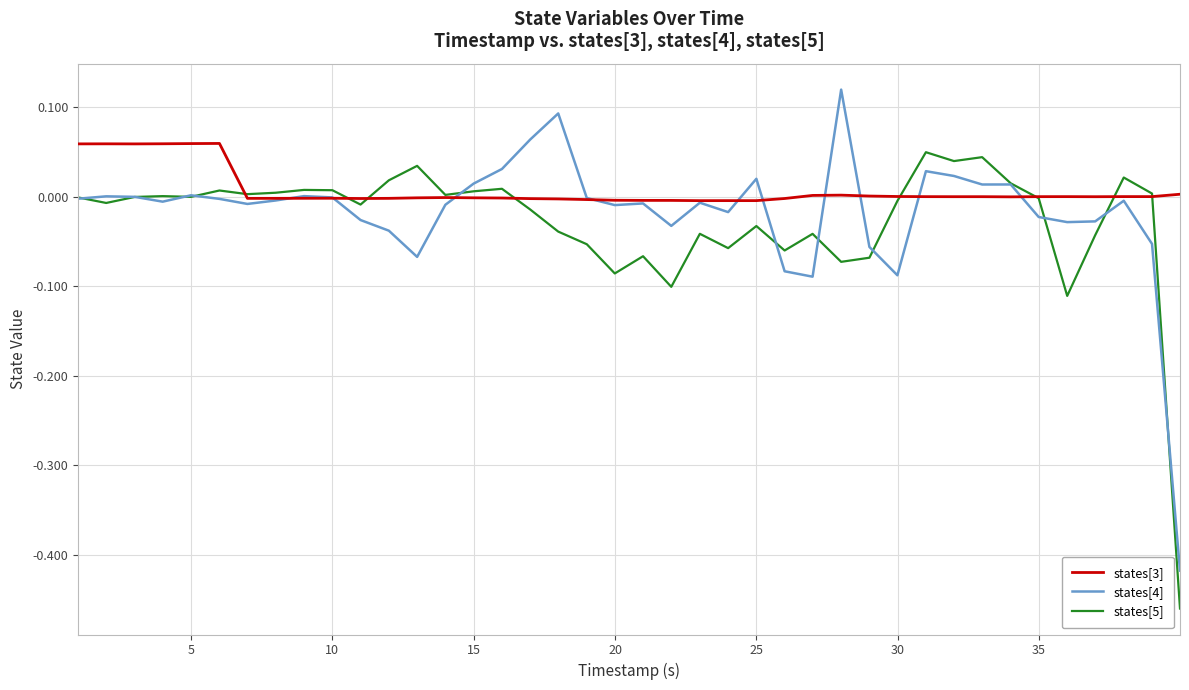

Which series has the largest range (max minus min)?

states[4]